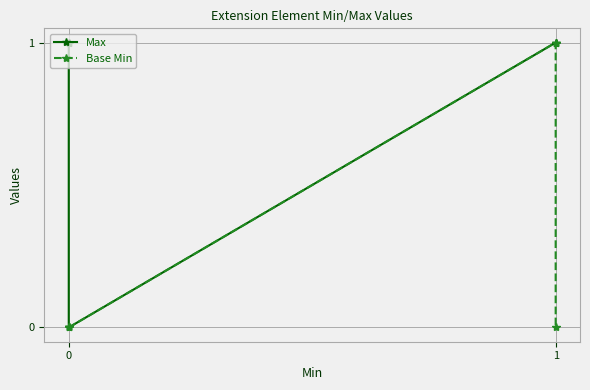

The value of Base Min at 1 is 0. True or false?

False